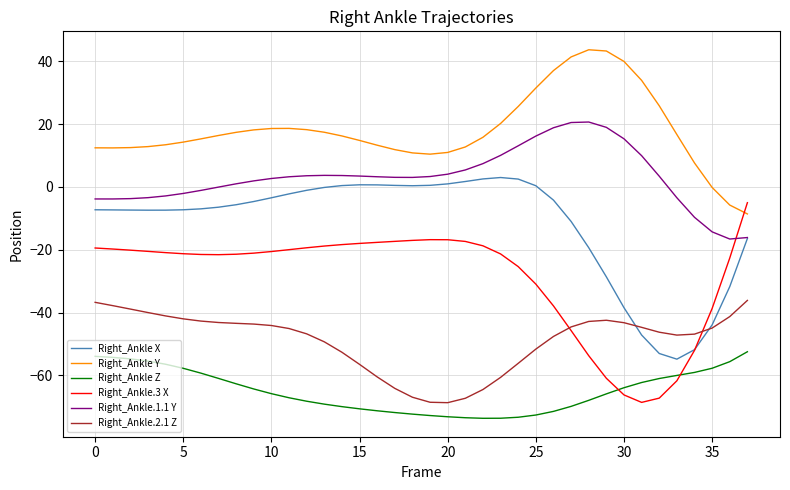

What is the difference between the second highest and second lowest values in the Right_Ankle X series?

55.5